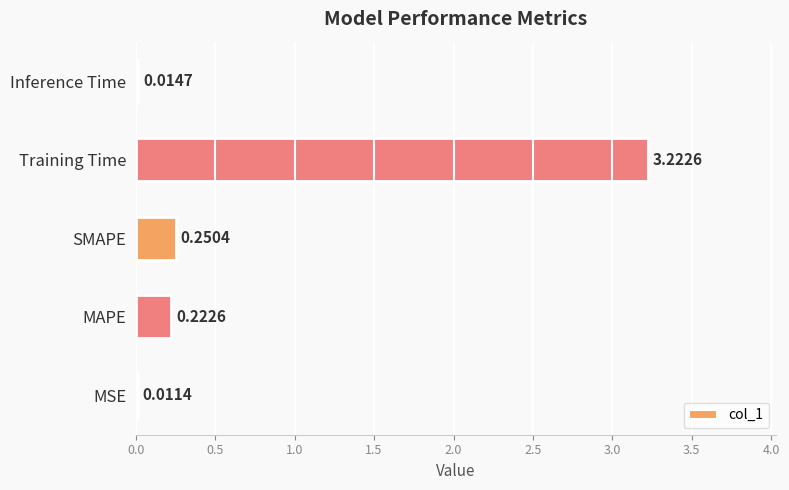

Between Training Time and Inference Time, which is larger?

Training Time